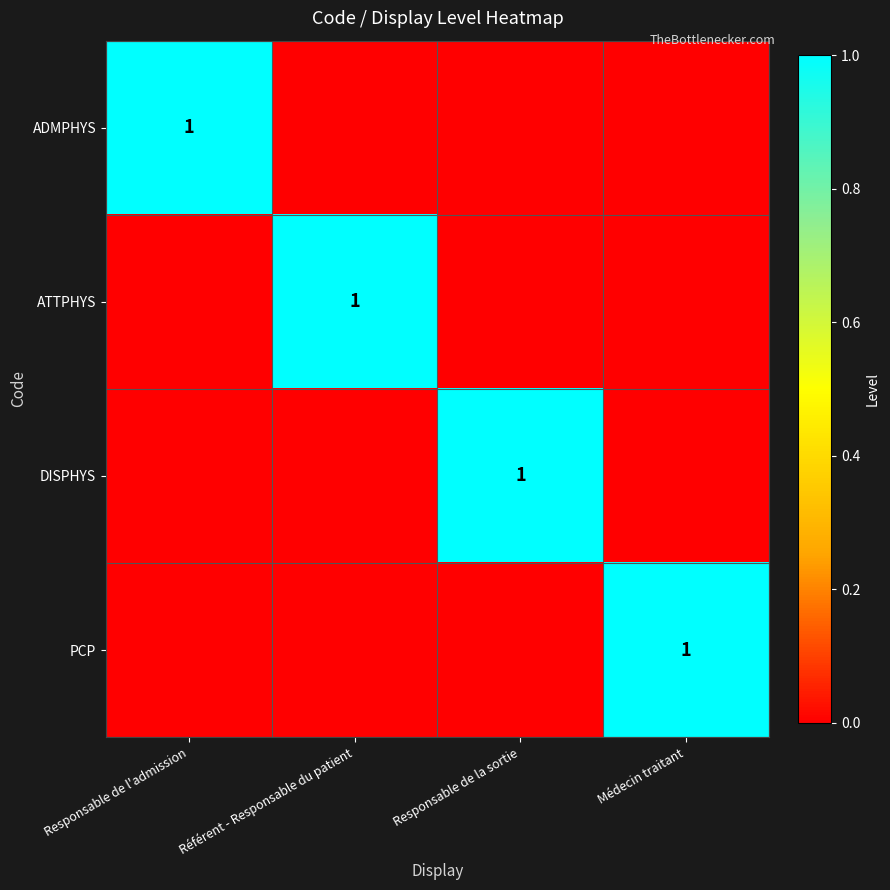

True or false: ADMPHYS has a value of 1 at Responsable de l'admission.

True